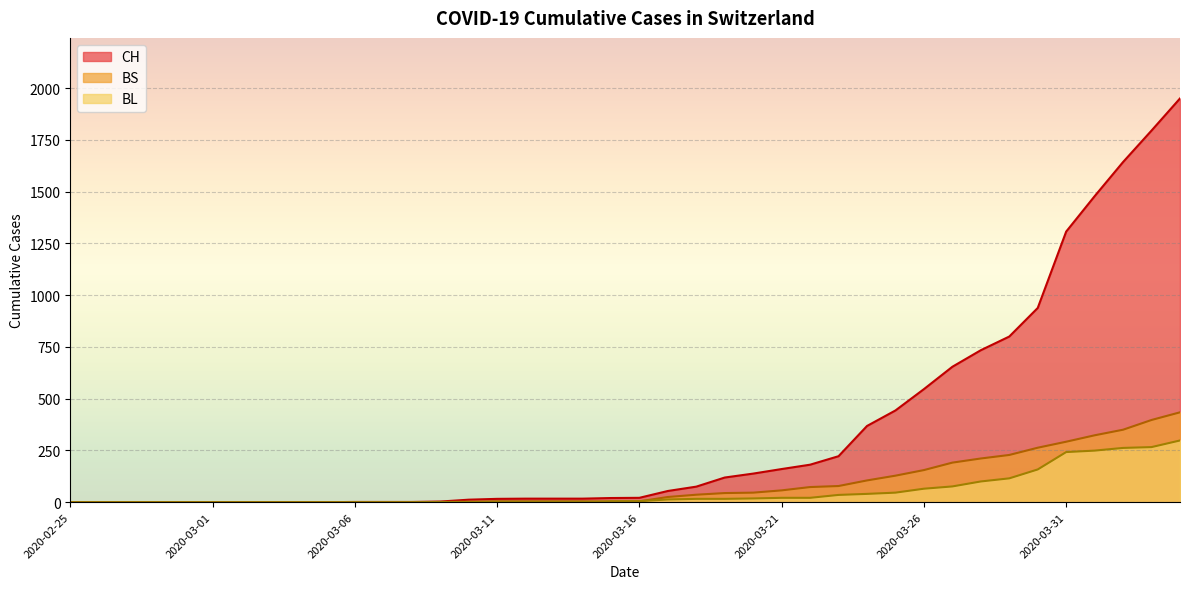

How many values in CH are above zero?

30